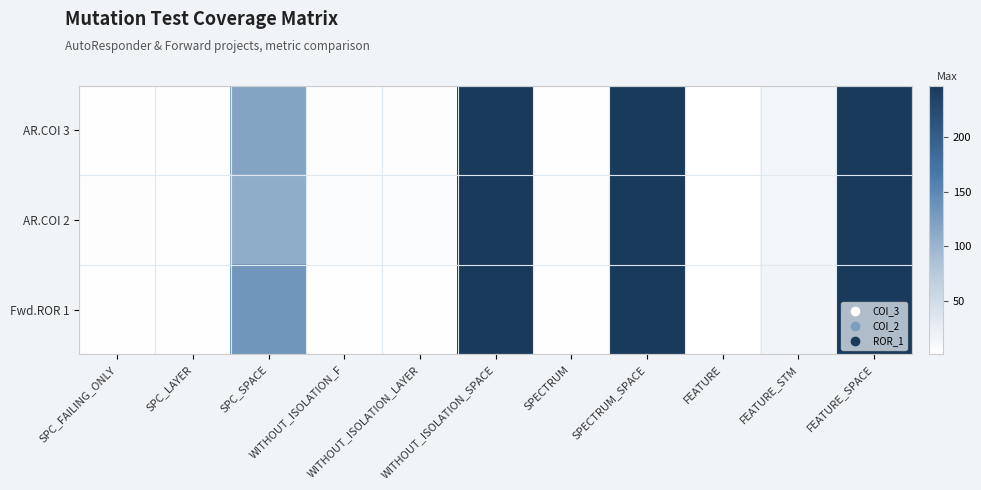

What is the total value across all series at SPECTRUM?

7